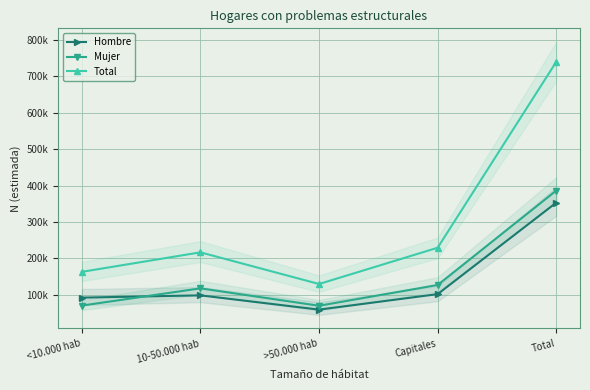

What position from the right is <10.000 hab?

5